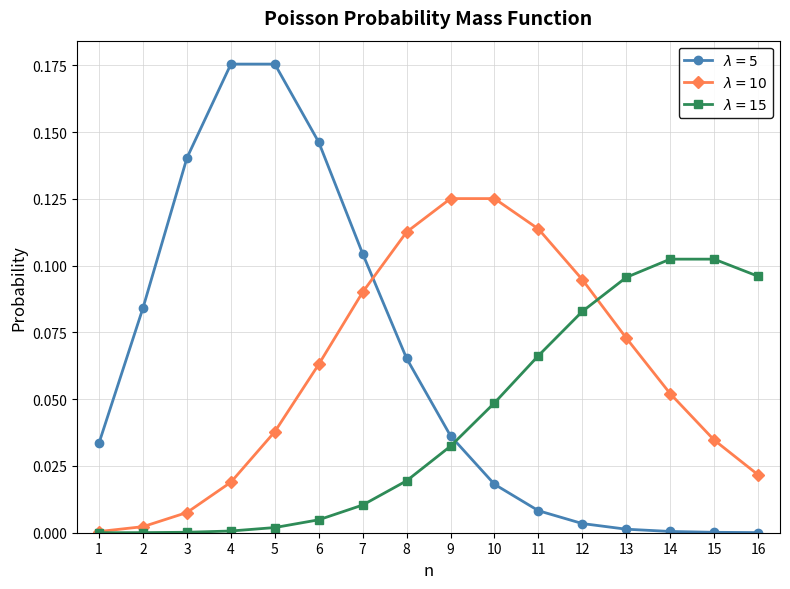

At how many categories does at least one series exceed 0?

16